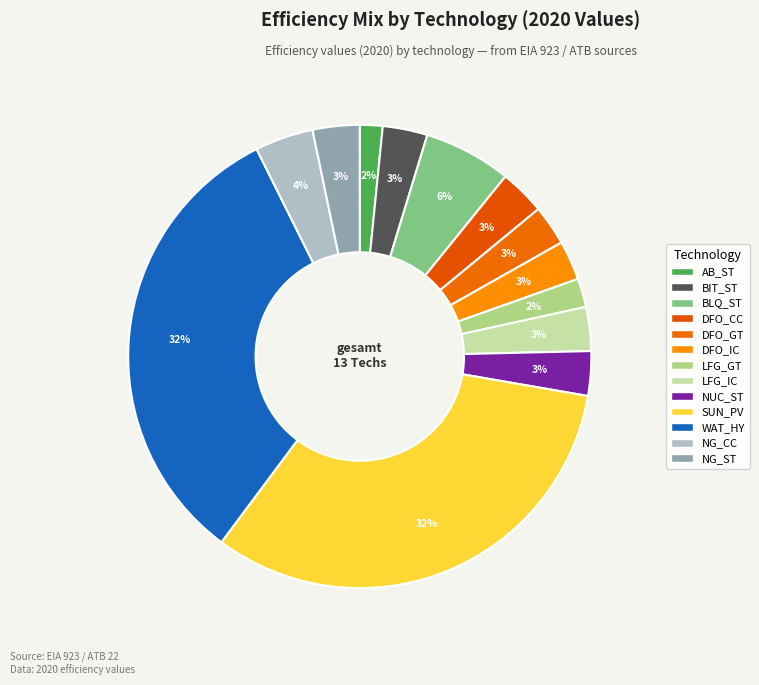

How many slices are in this pie chart?

13